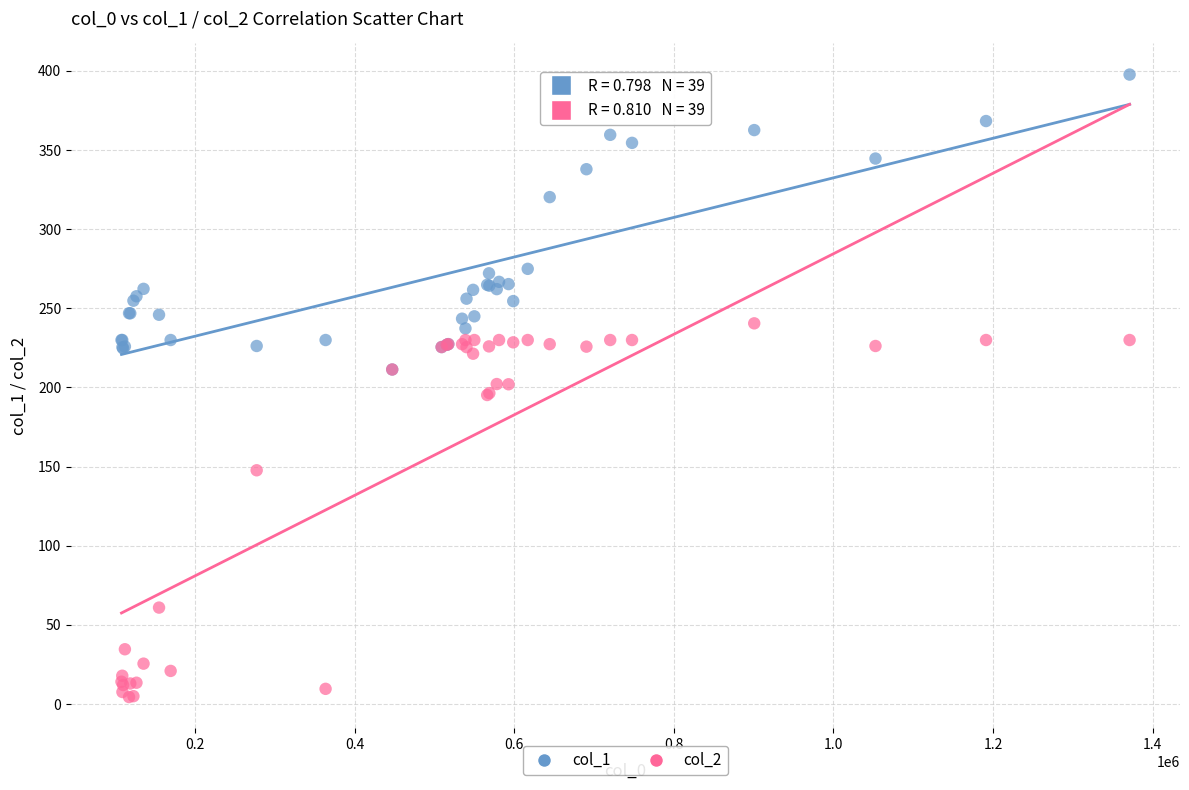

Which series reaches the maximum Y coordinate?

col_1